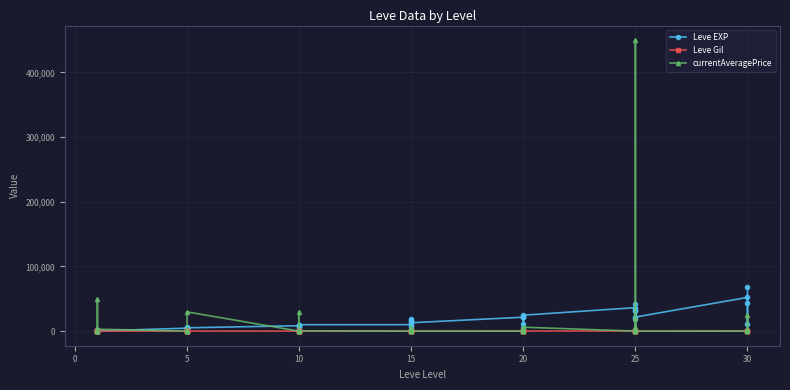

What are all the series names shown in the legend?

Leve EXP, Leve Gil, currentAveragePrice